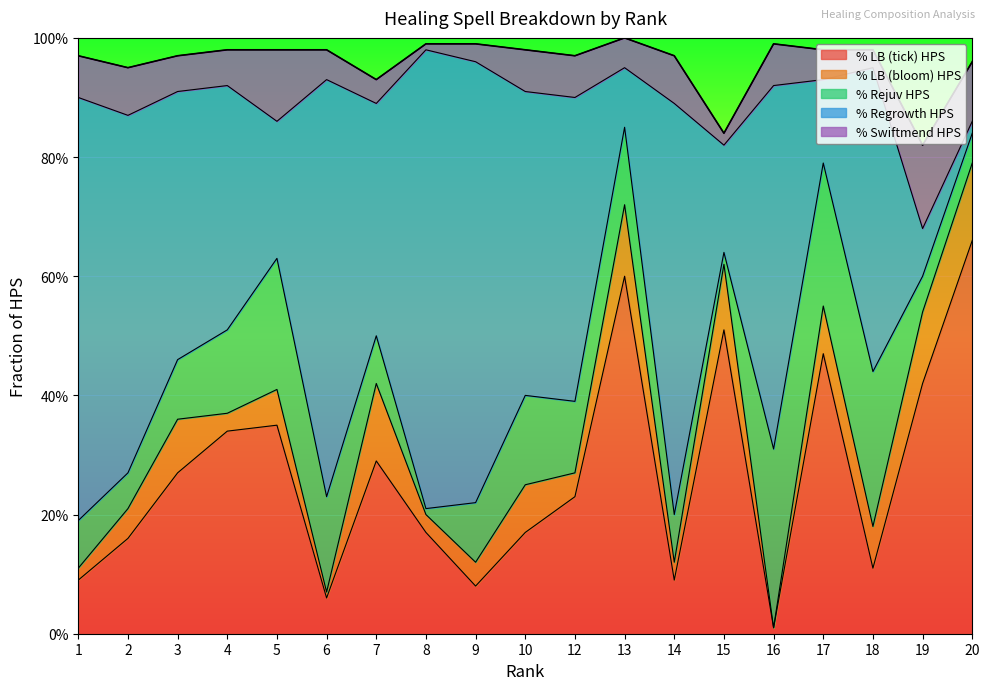

What is the value of the % Rejuv HPS point at the 19th from the left?

0.1